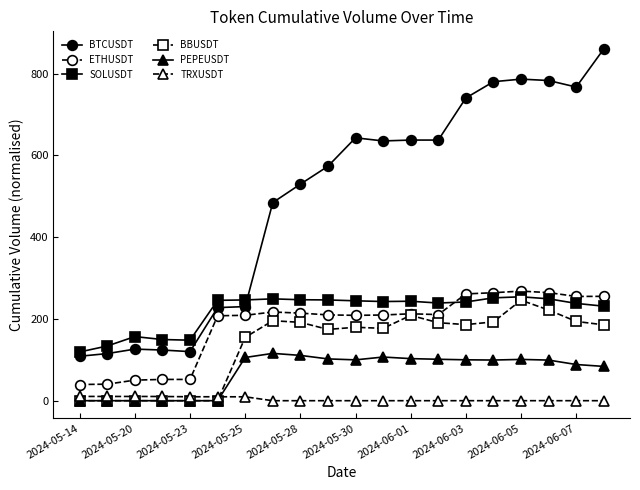

Which series has the widest spread of values?

BTCUSDT